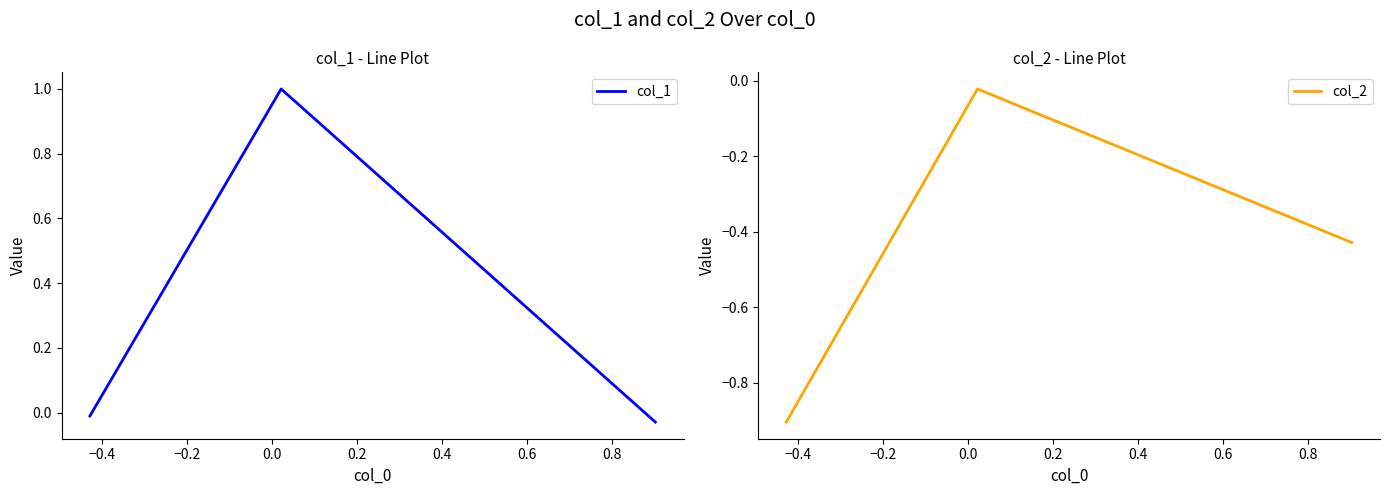

What is the highest value of the col_1 series?

1.0